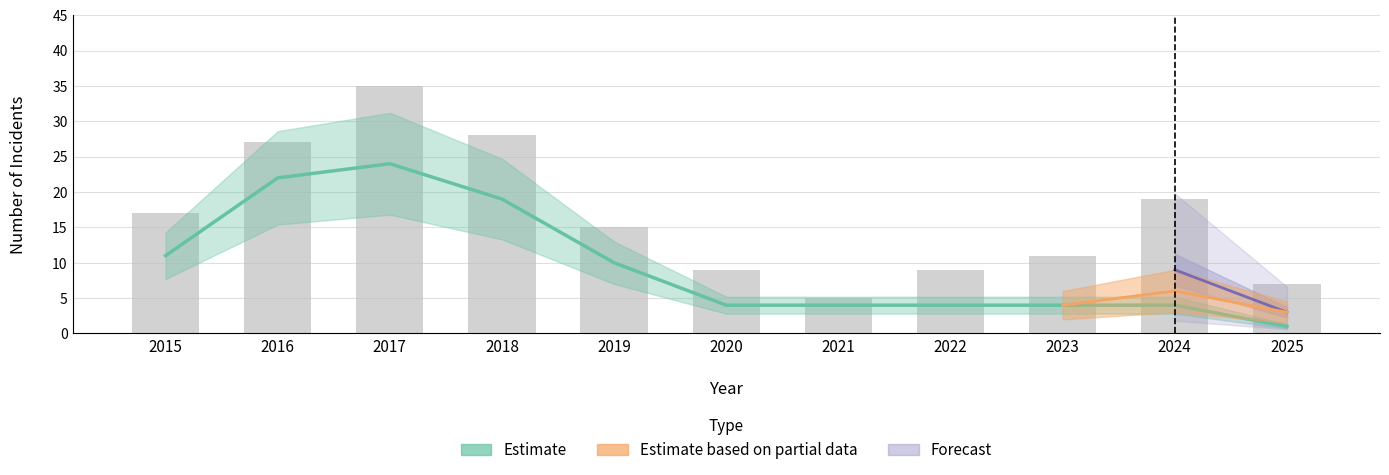

What is the value of the Total bar at the 11th from the left?

7